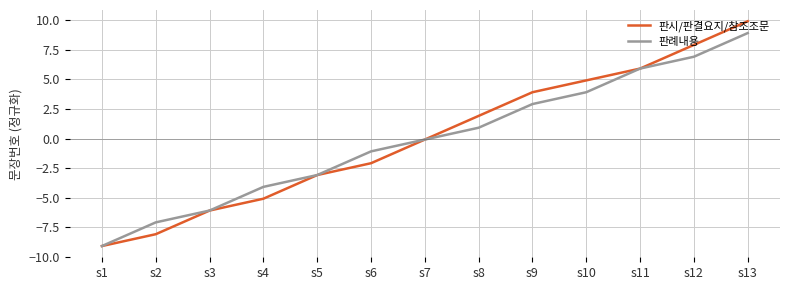

Which series has the largest range (max minus min)?

판시/판결요지/참조조문